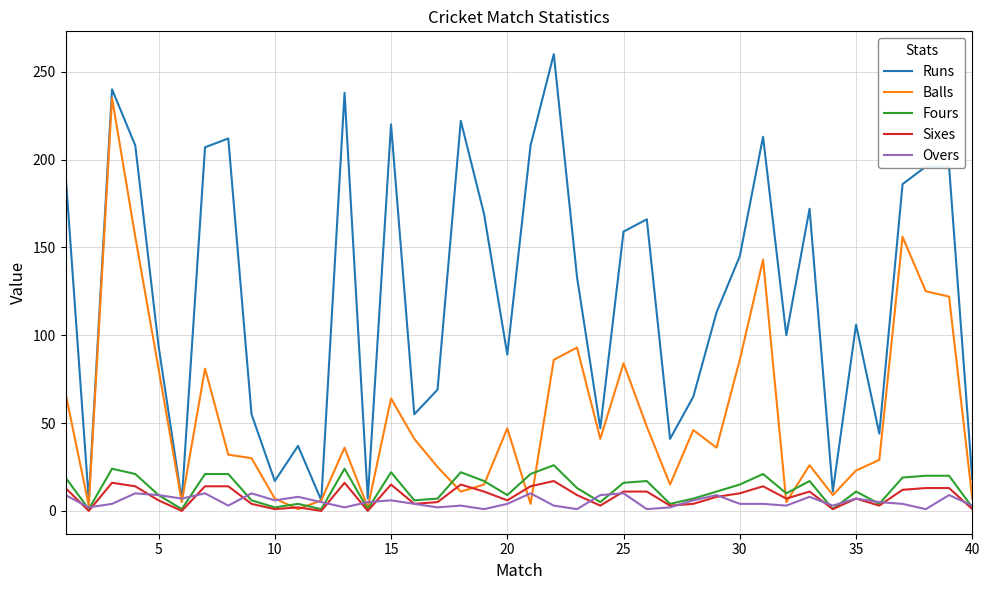

Is this an area chart (filled region under the line)?

No